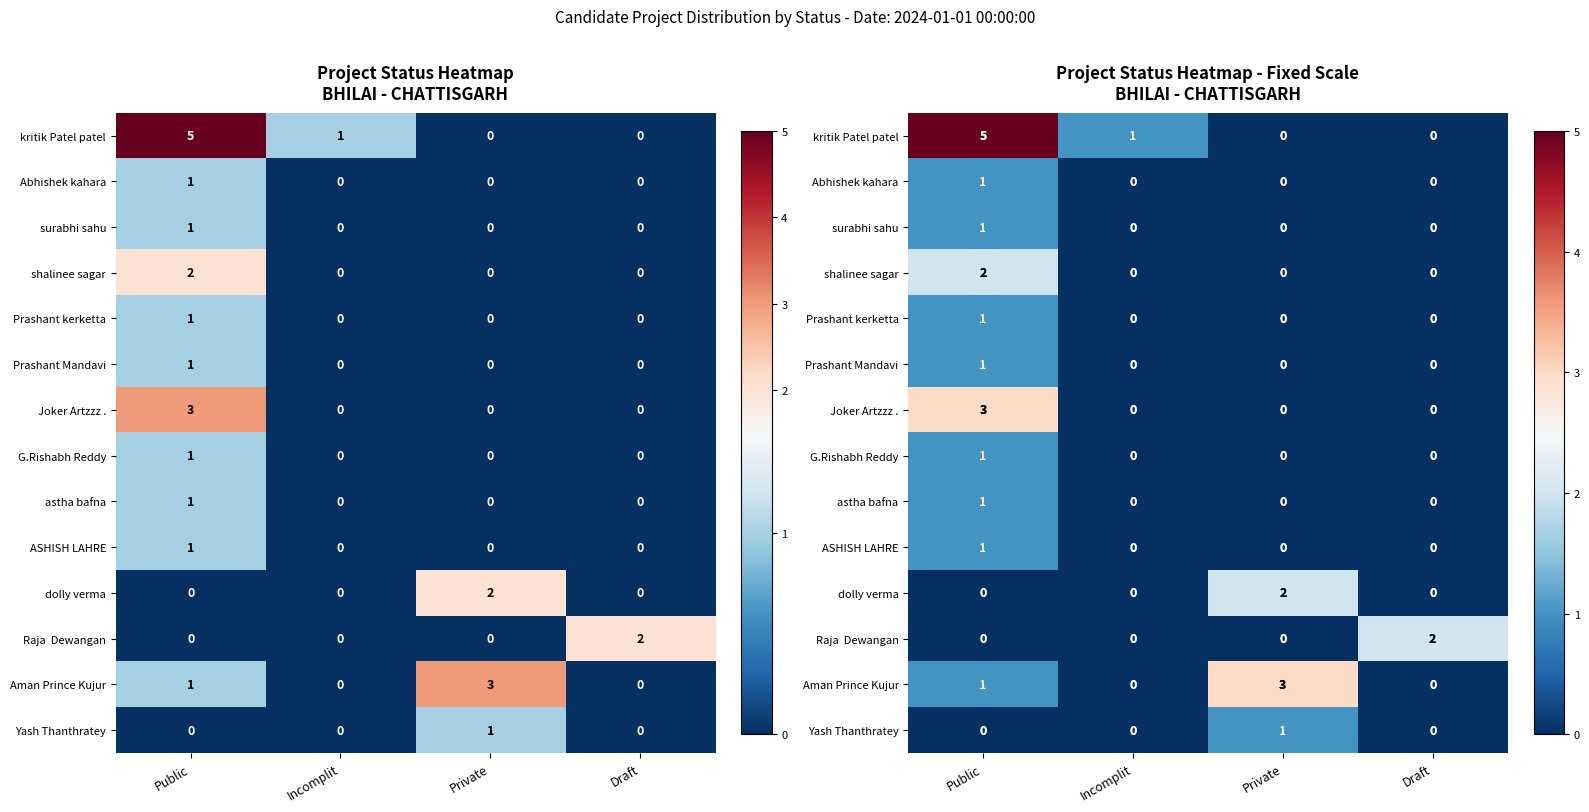

At which label does dolly verma reach its peak?

Private